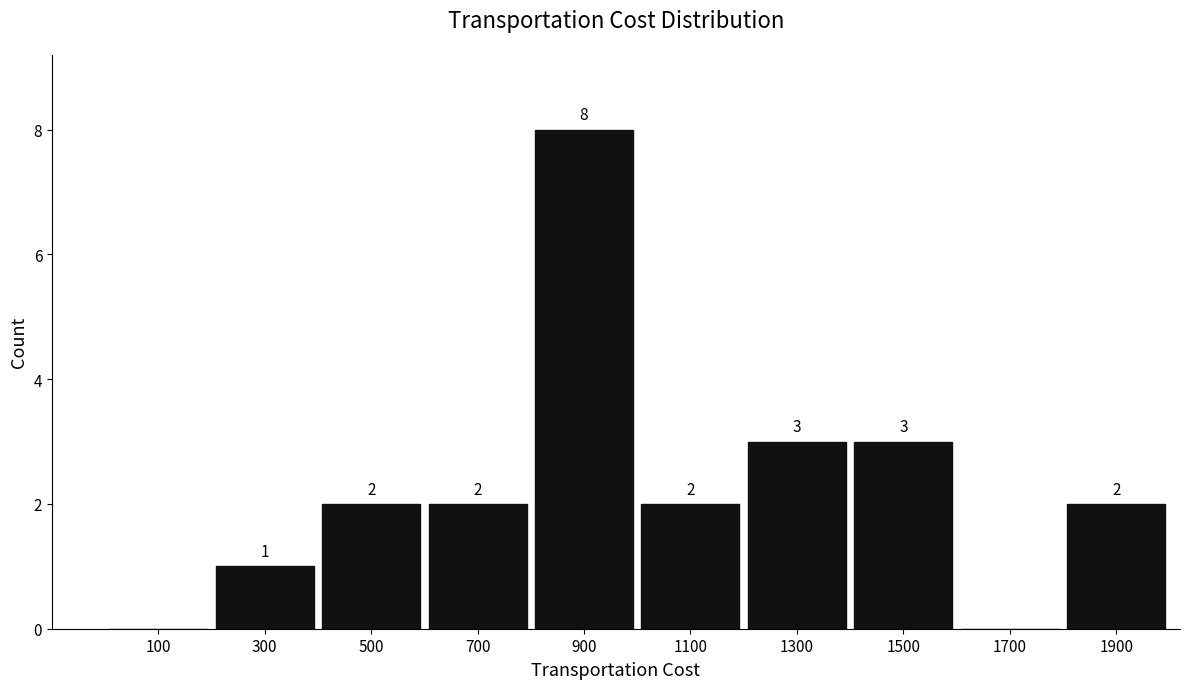

Over which range of the x-axis is the bar tallest?

800 to 1000